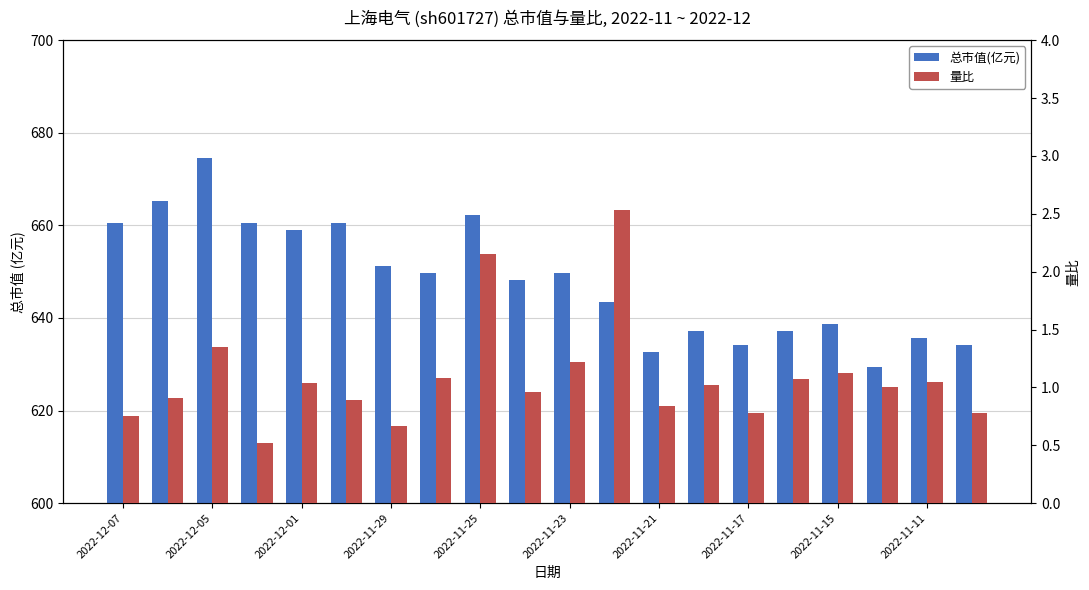

At which label does 总市值(亿元) first exceed 649?

2022-12-07